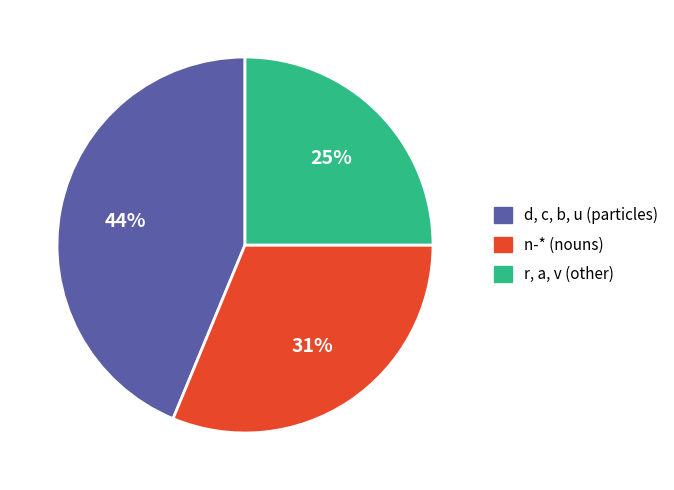

Is there a majority slice in this chart?

No